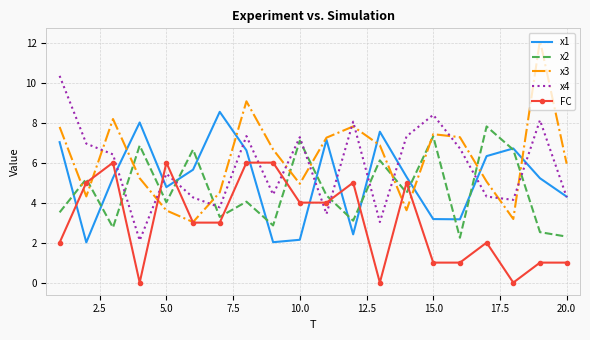

True or false: FC and x1 intersect in this chart.

True